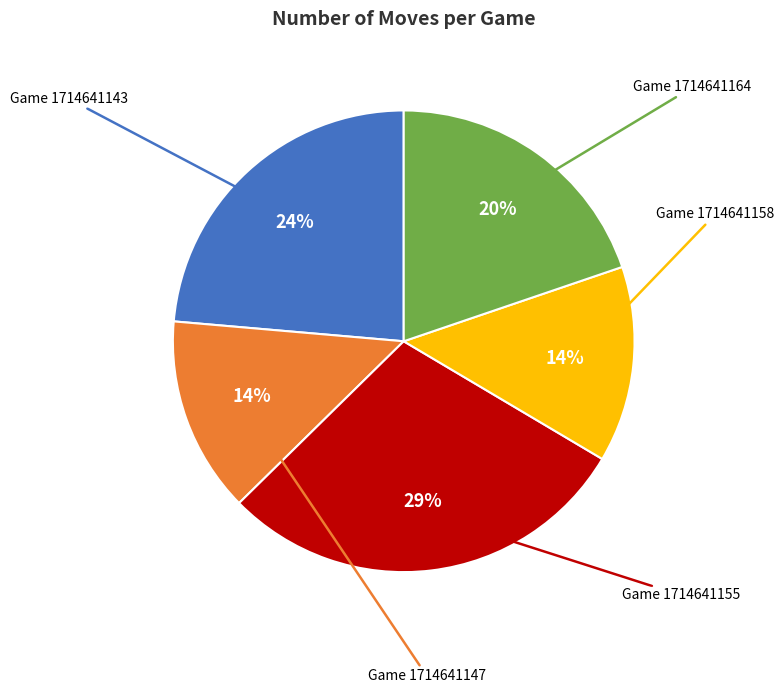

Is there a majority slice in this chart?

No